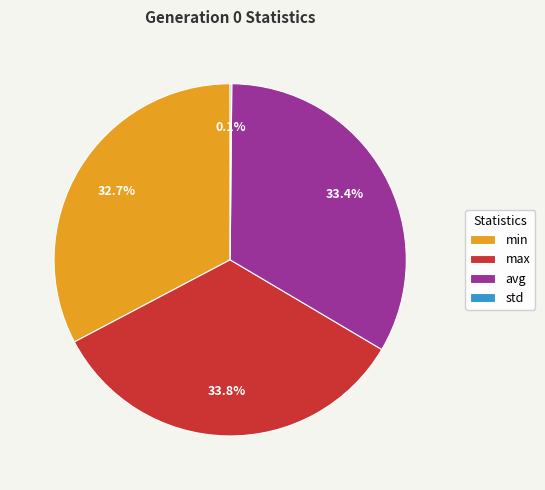

Which has a higher value, avg or min?

avg